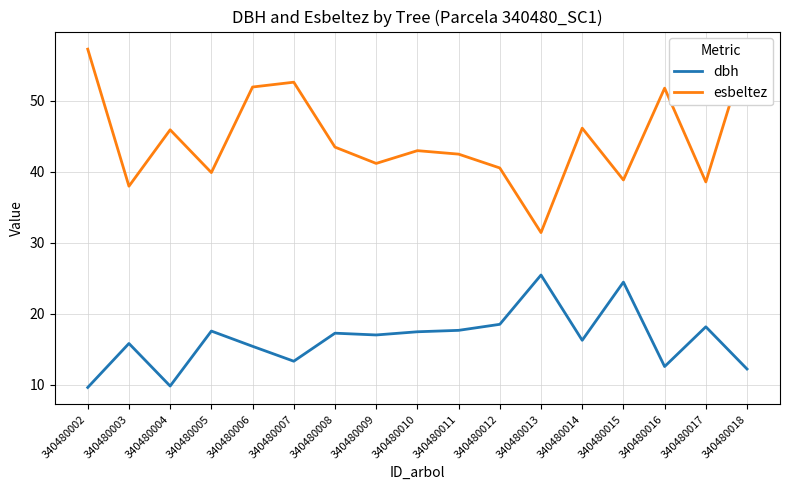

True or false: esbeltez has a value of 12.8 at 340480009.

False